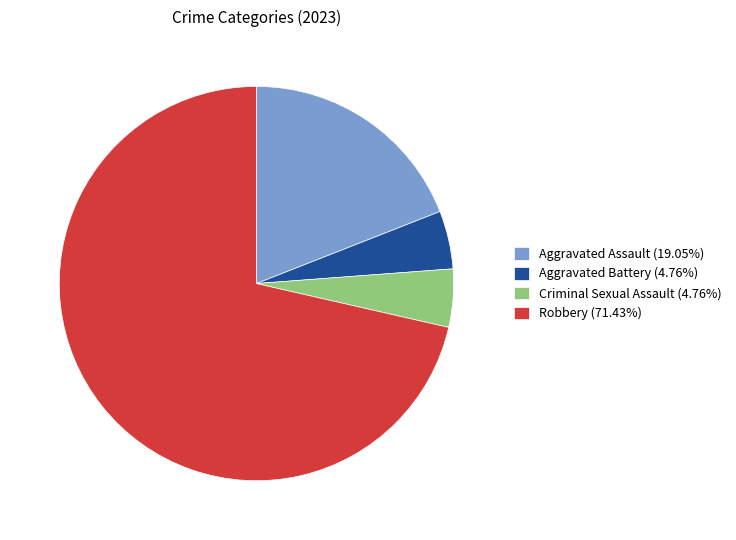

How many slices are in this pie chart?

4